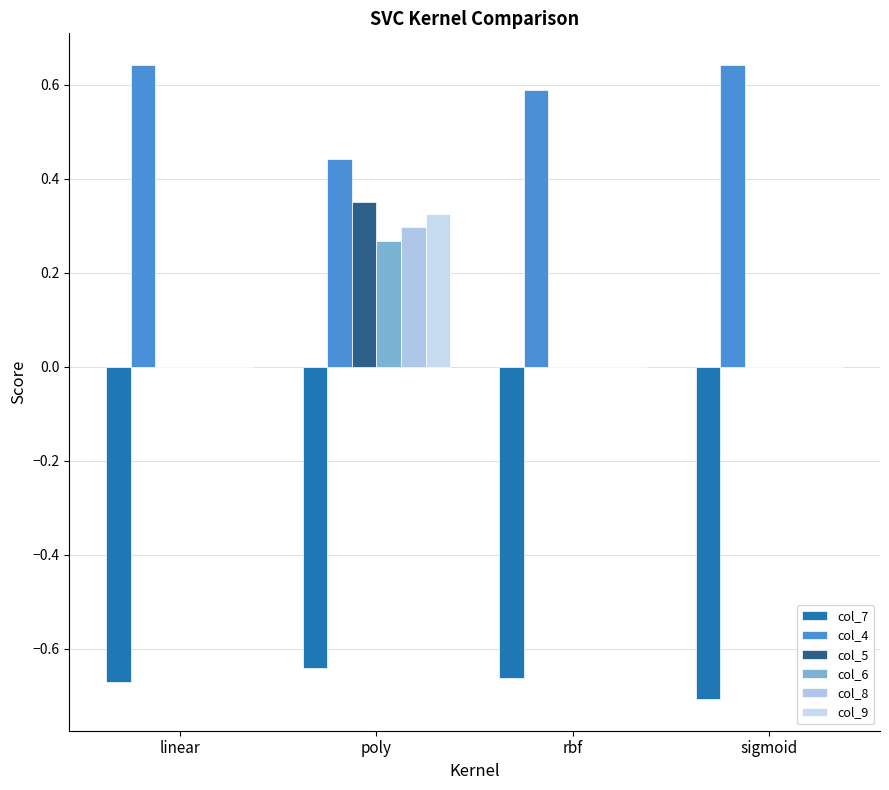

What is the spread (max minus min) of values at rbf?

1.2